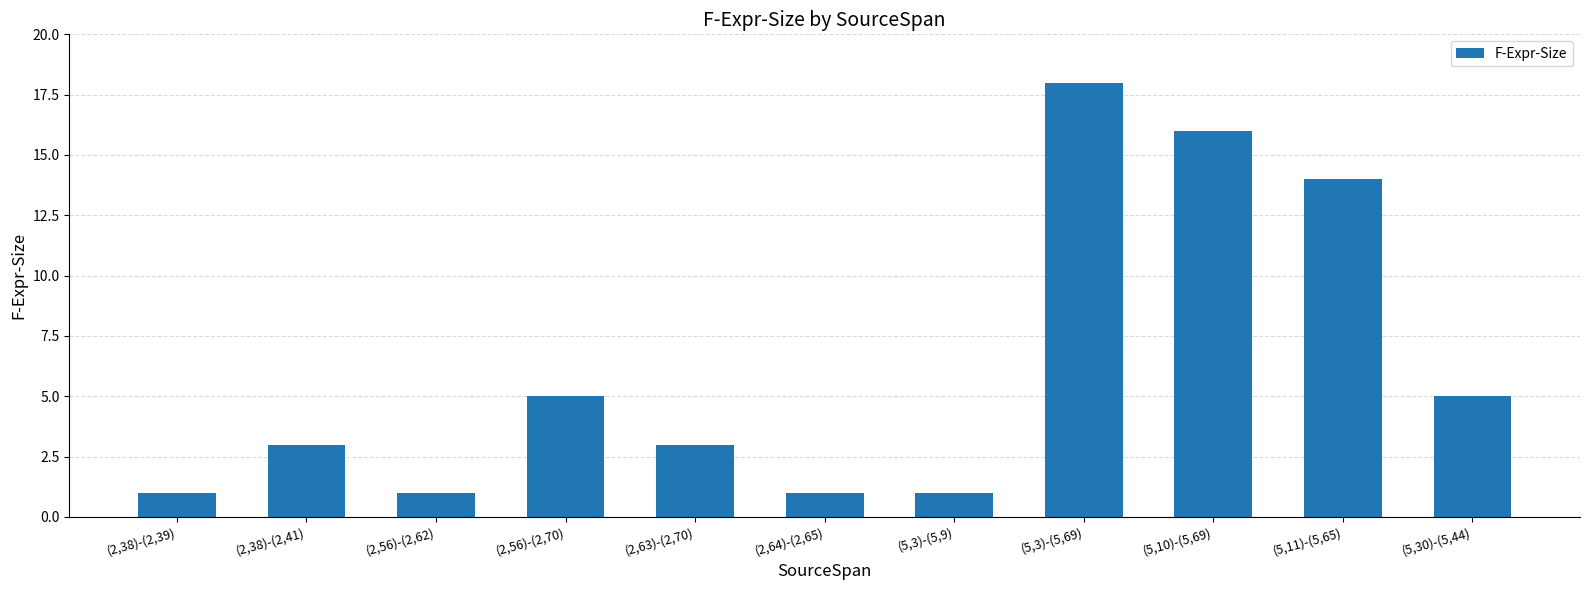

Reading left to right, transcribe all the data shown in this chart.

1	3	1	5	3	1	1	18	16	14	5